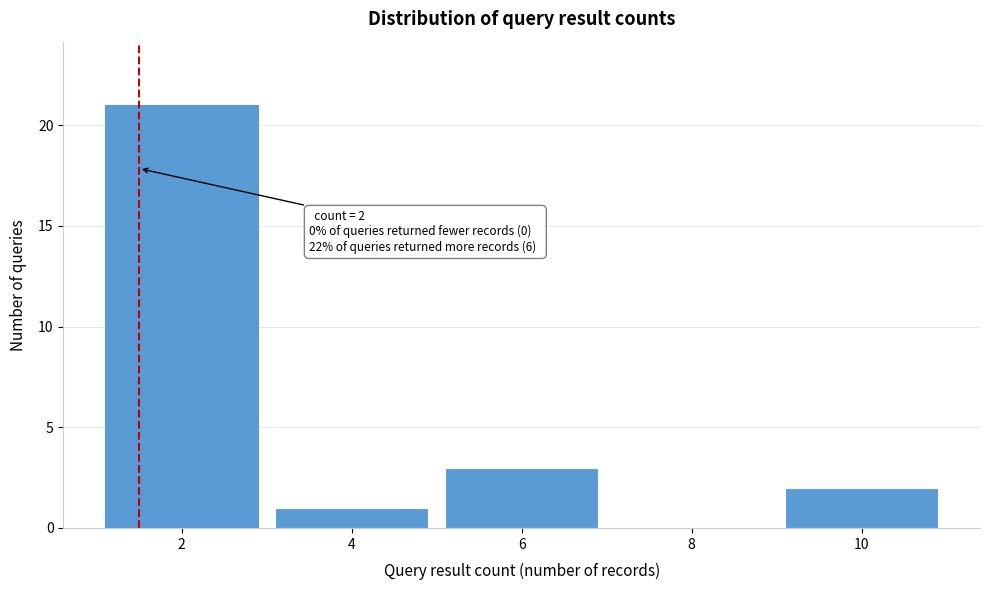

Reading left to right, what are all the values shown in this chart?

2=21	4=1	6=3	8=0	10=2